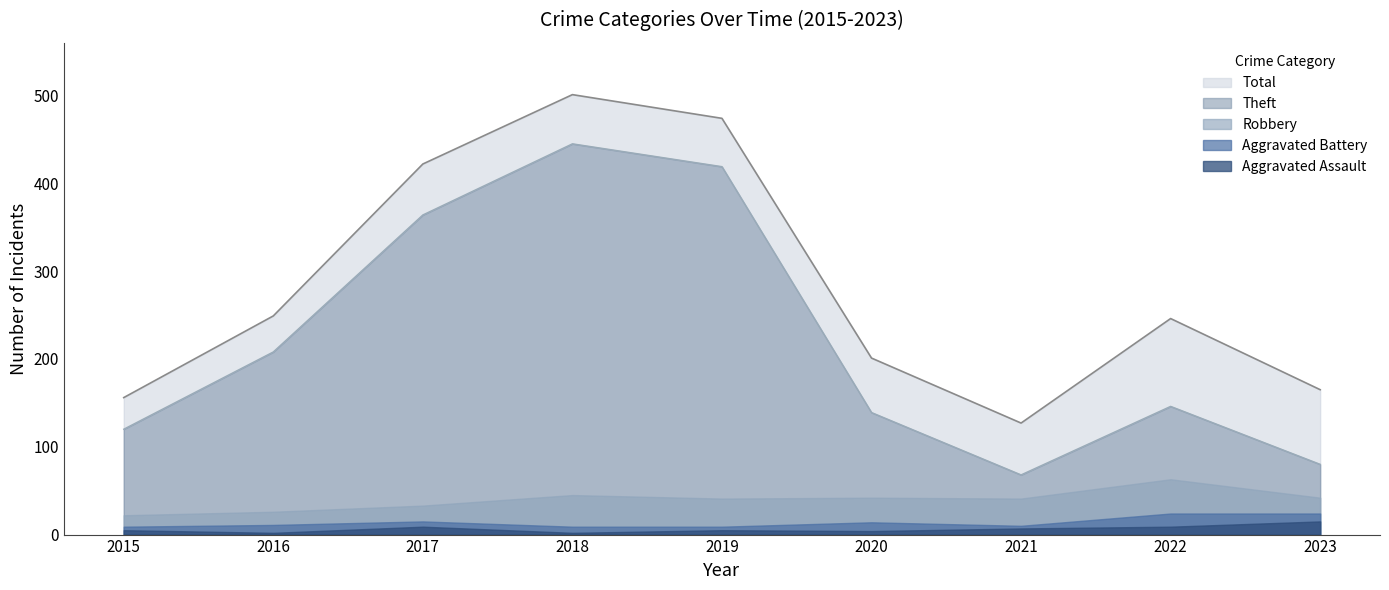

Rank the series at 2023 from highest to lowest value.

Total, Theft, Robbery, Aggravated Battery, Aggravated Assault